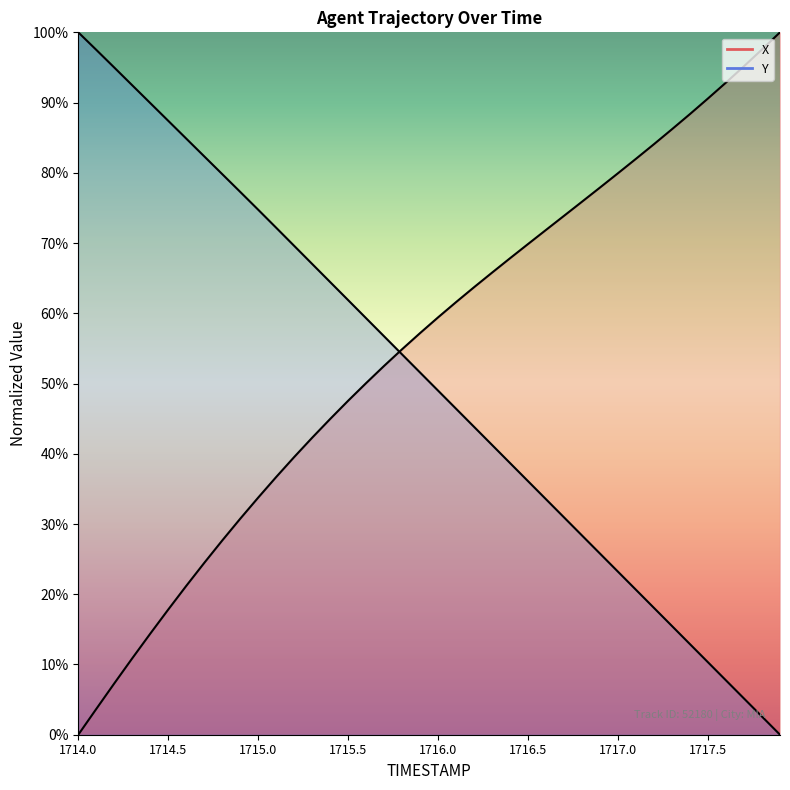

Reading left to right, what are all the values shown in this chart?

X: 0.0	3.7	7.3	10.9	14.4	17.8	21.2	24.5	27.7	30.8	33.8	36.7	39.5	42.3	45.0	47.6	50.1	52.5	54.9	57.2	59.4	61.6	63.7	65.8	67.8	69.9	71.9	73.9	75.9	77.9	79.9	82.0	84.1	86.2	88.4	90.6	92.9	95.2	97.6	100.0
Y: 100.0	97.5	95.0	92.5	89.9	87.4	84.9	82.3	79.8	77.3	74.7	72.2	69.6	67.0	64.4	61.9	59.3	56.7	54.1	51.6	49.0	46.4	43.8	41.2	38.7	36.1	33.5	30.9	28.4	25.8	23.2	20.6	18.0	15.5	12.9	10.3	7.7	5.2	2.6	0.0